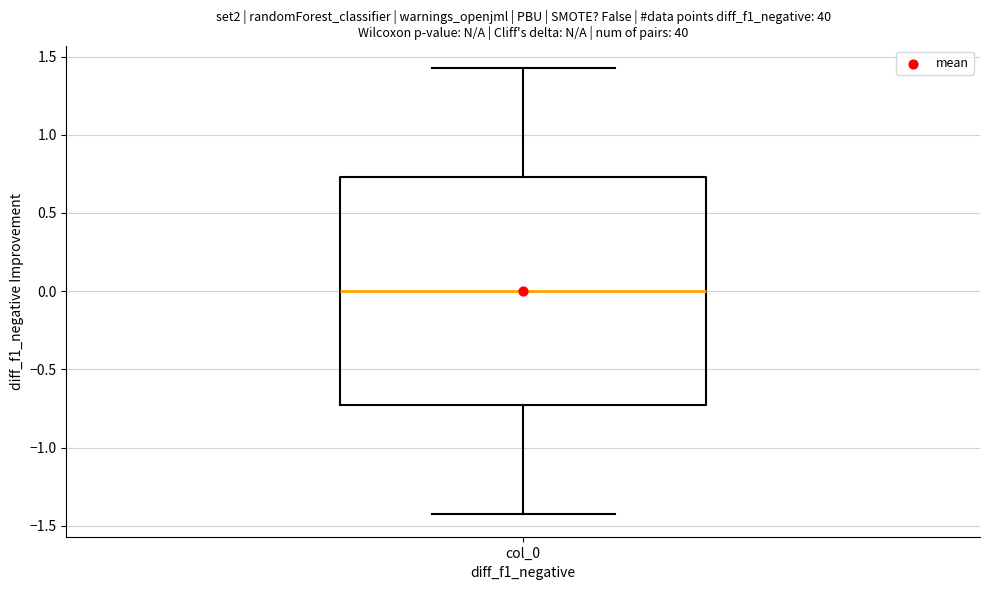

Transcribe this box plot: give where the median line is, the range the box spans, and where the two whiskers end, as read against the y-axis. The values are not printed on the chart, so give them approximately, as read against the axis.

median 0.00, box -0.75 to 0.75, whiskers -1.45 to 1.45